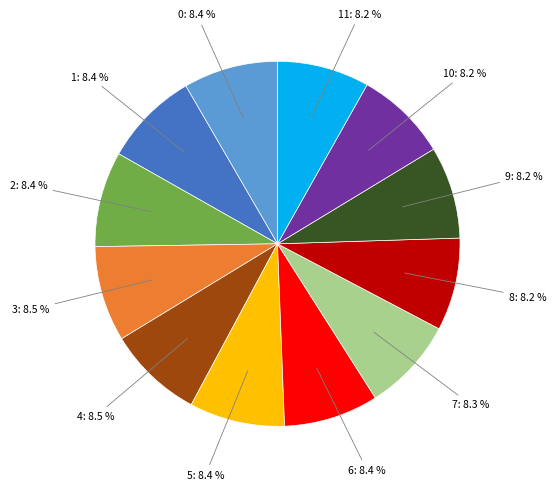

Is there any slice that represents more than half of the pie?

No